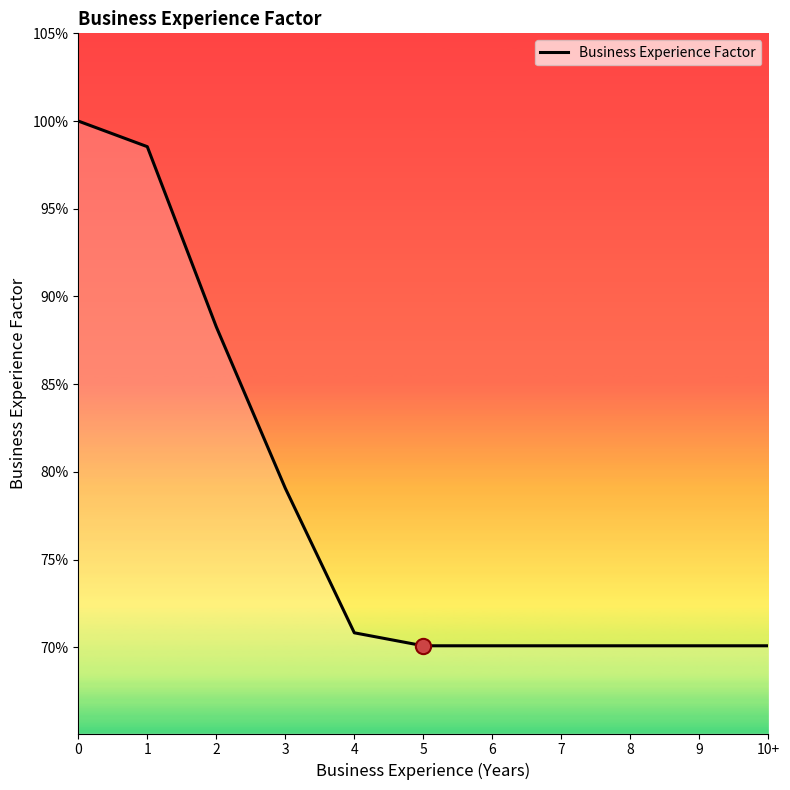

Does the chart display data point markers on the line(s)?

No